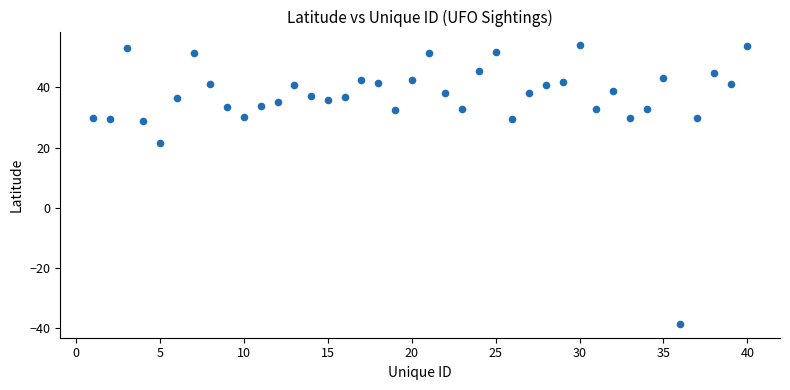

What Y value in the scatter plot is closest to 7?

21.4